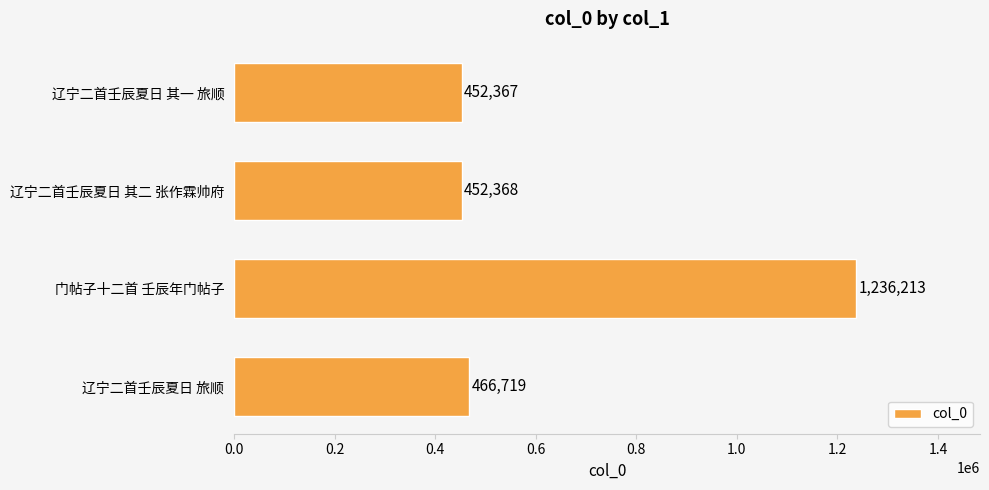

How many bars are there in total?

4